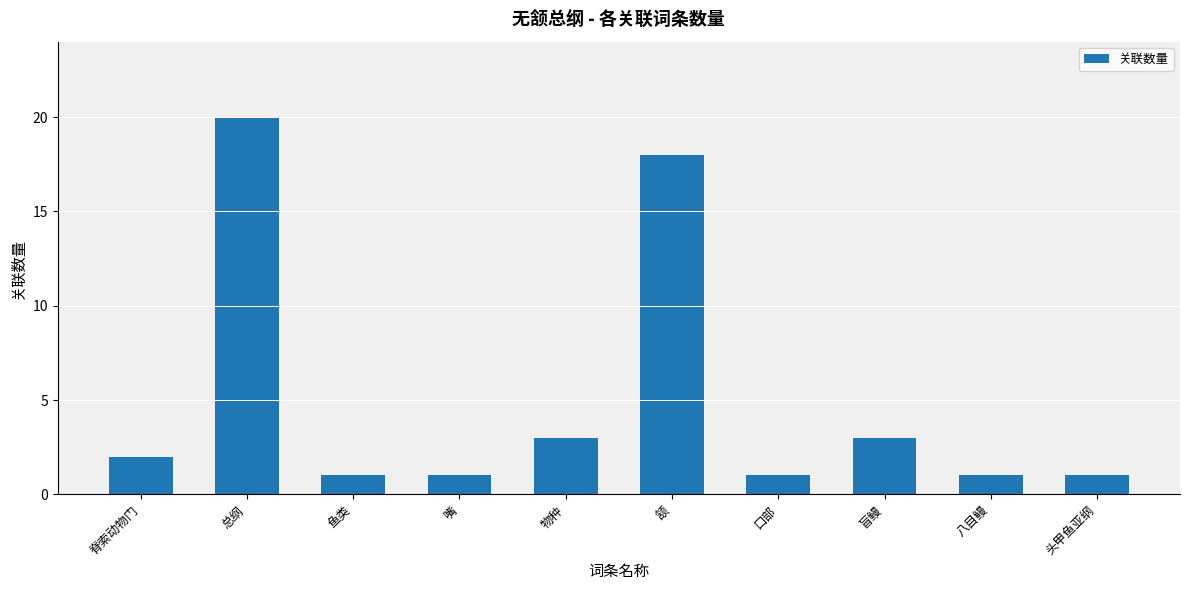

What is the value of the 3rd bar from the left?

1